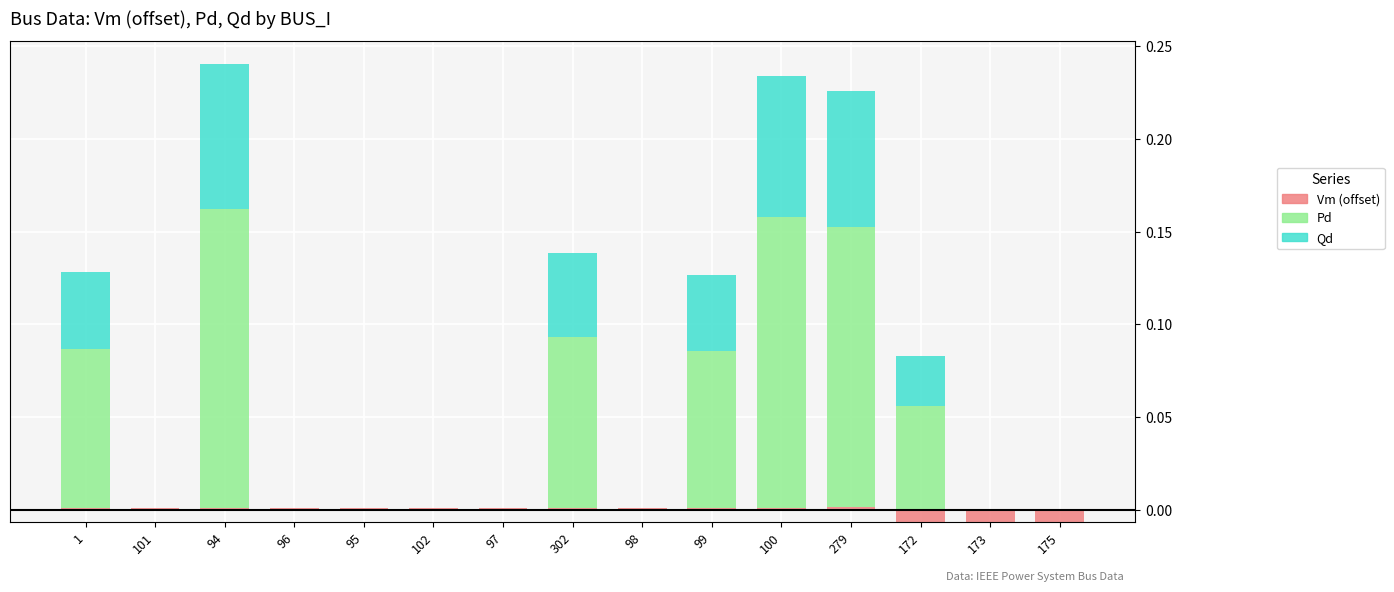

At which label does Pd reach its peak?

94